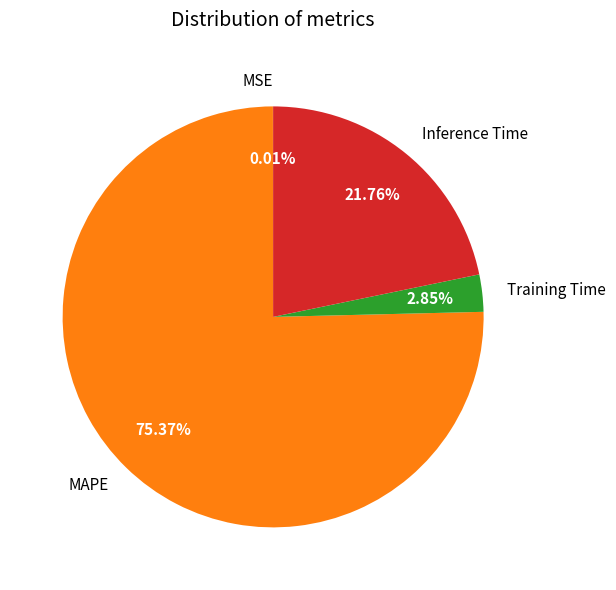

Is there a majority slice in this chart?

Yes